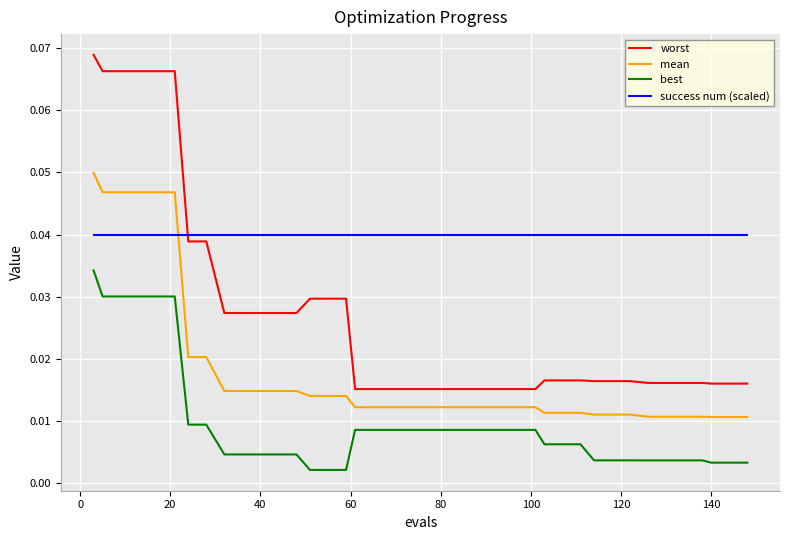

True or false: best and worst intersect in this chart.

False